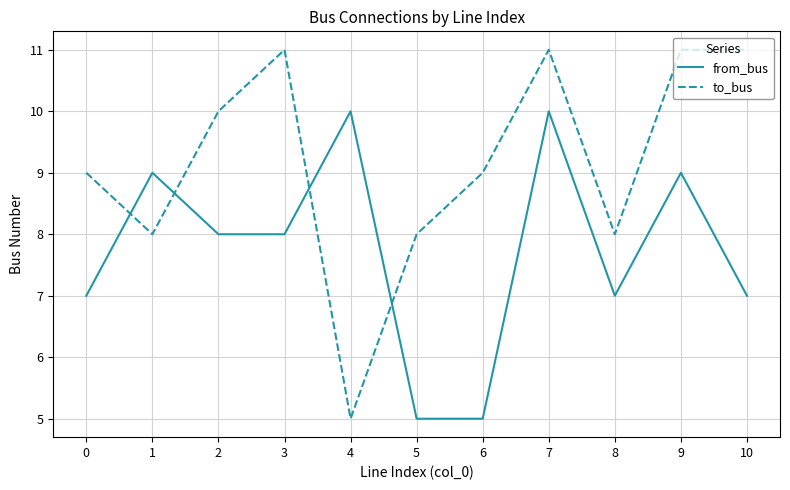

Where is the first local maximum for to_bus?

3